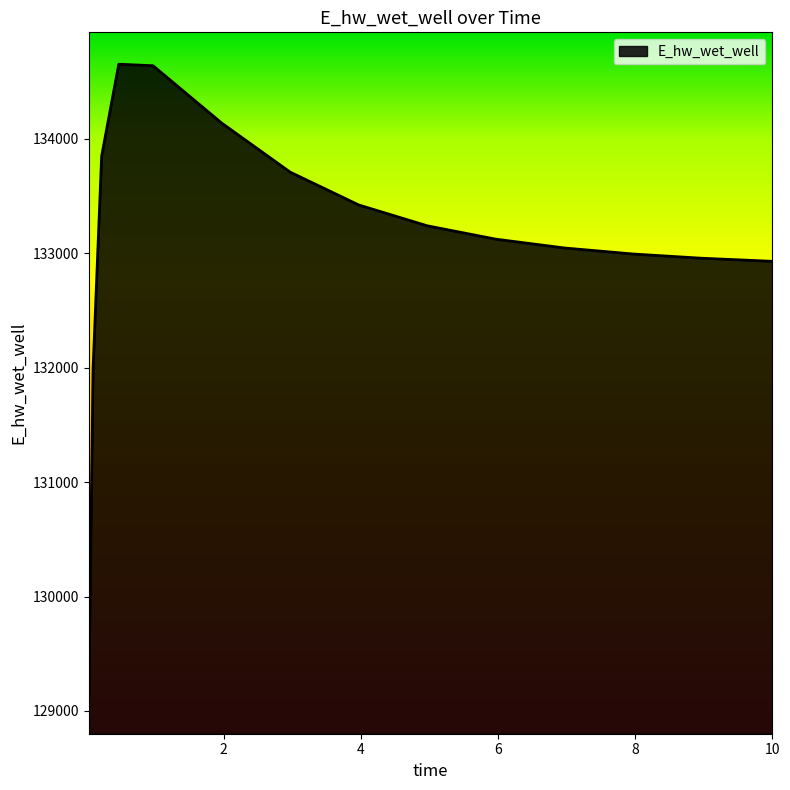

What is the greatest value displayed?

134653.5